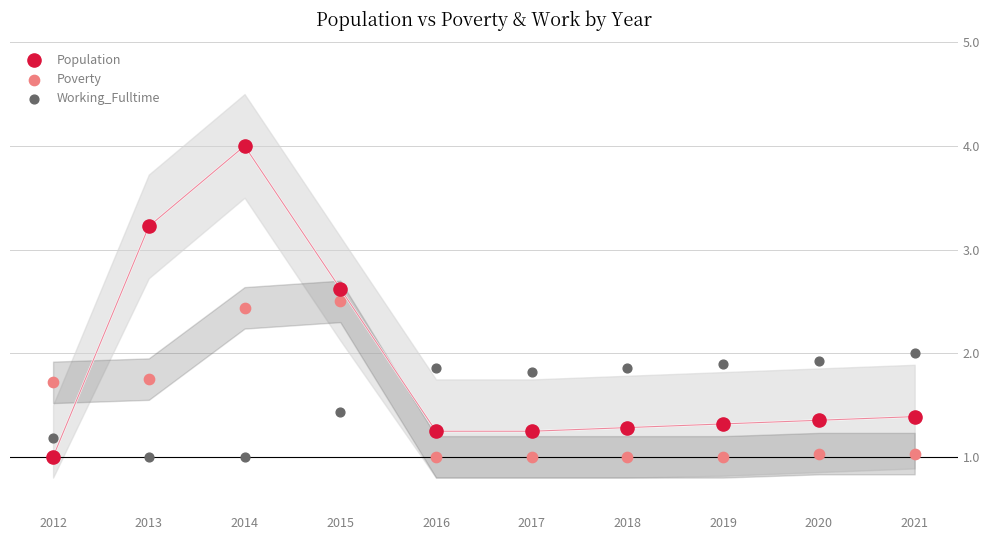

Across all data points, what is the range of X values (max minus min)?

9.0